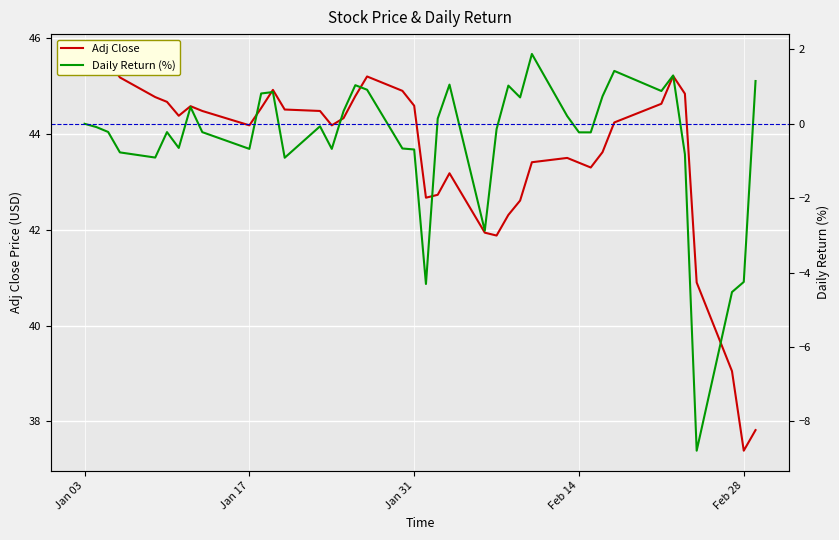

Which series has the widest spread of values?

Daily Return (%)